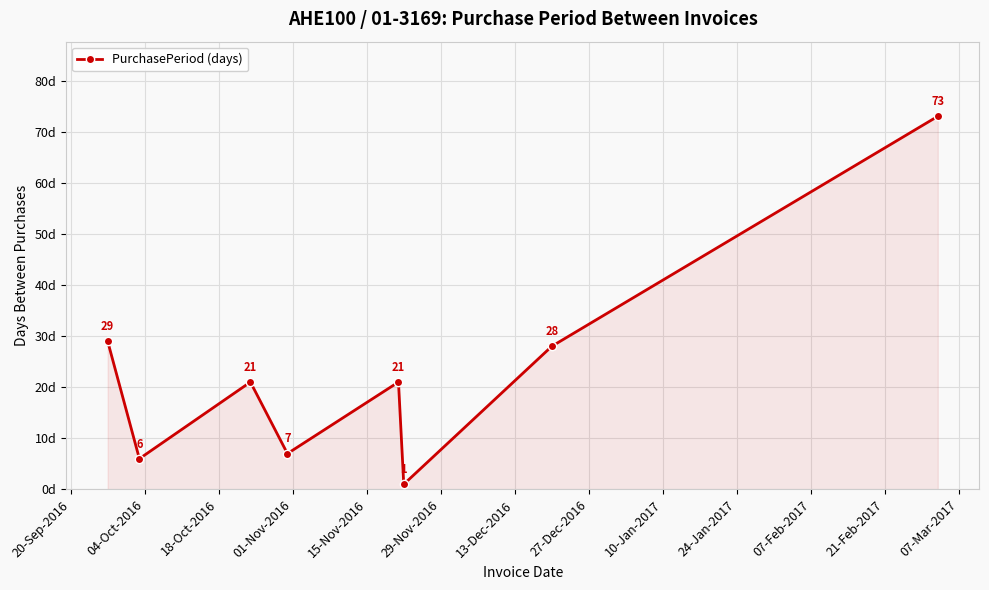

What is the difference between the maximum and minimum values?

72